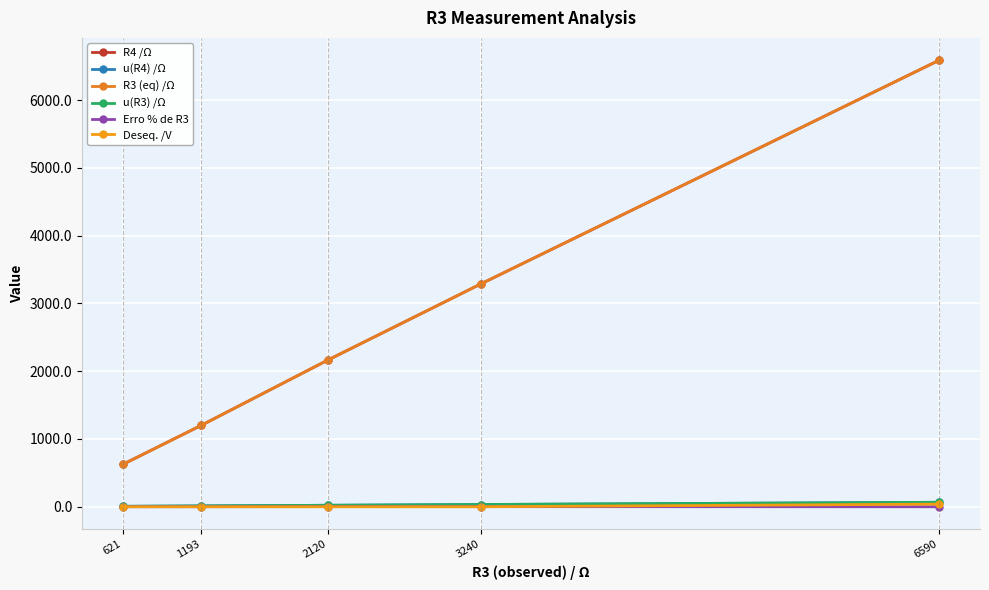

At how many categories does at least one series exceed 2834?

2